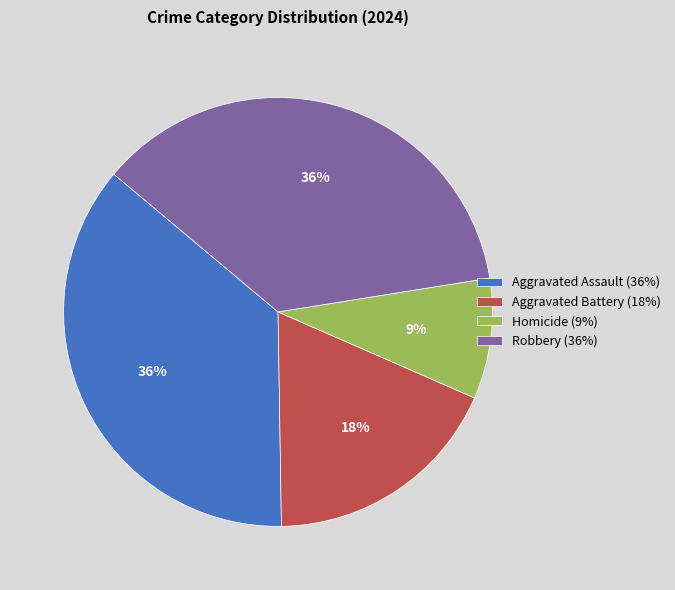

True or false: Aggravated Assault (36%) accounts for 36% of the total.

True